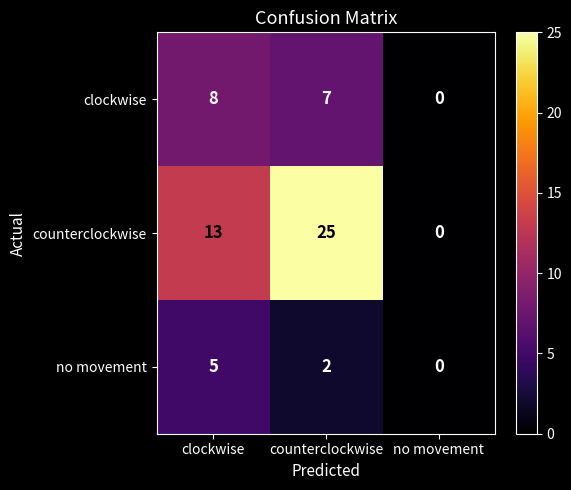

Count the number of categories in the chart.

3